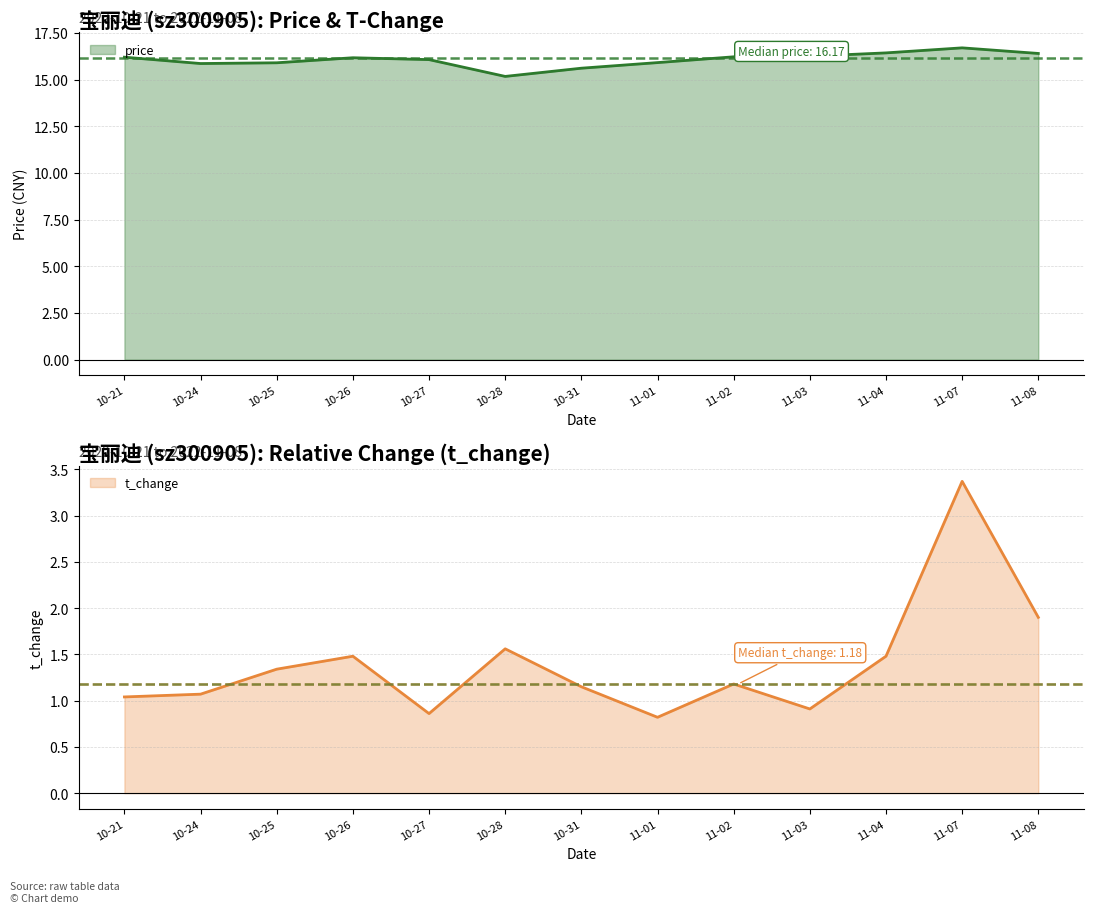

At which label does price first exceed 16?

10-21